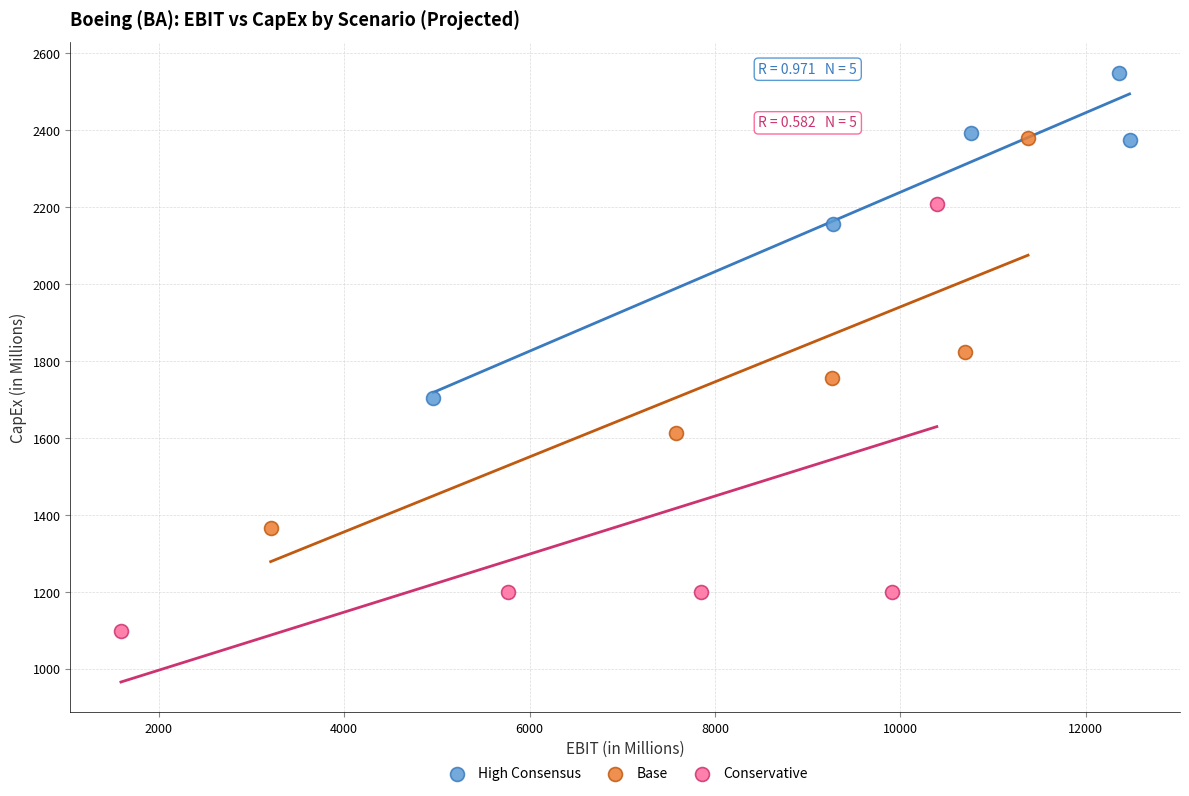

Which series reaches the maximum Y coordinate?

High Consensus